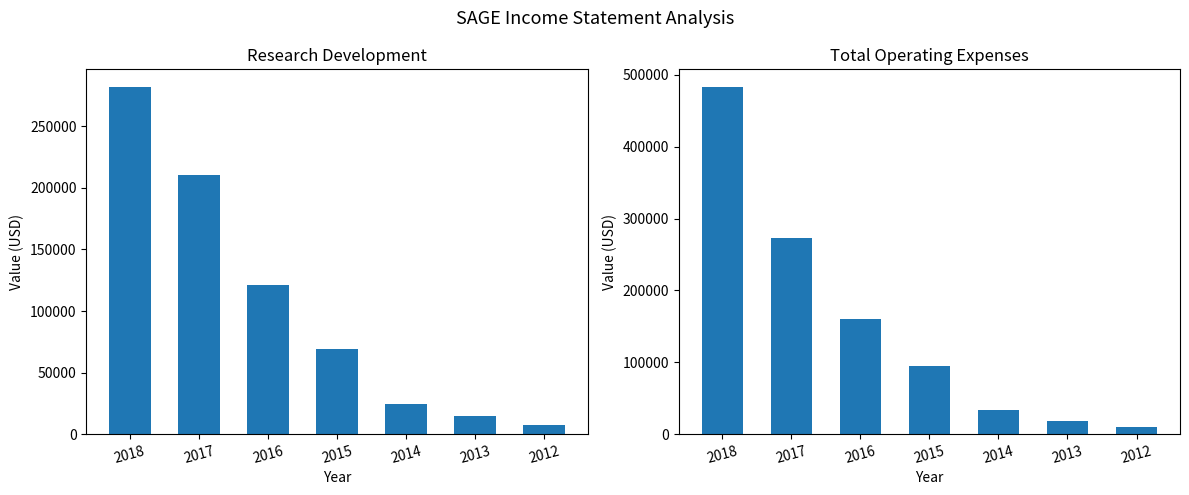

Which category has the highest value across all series?

2018